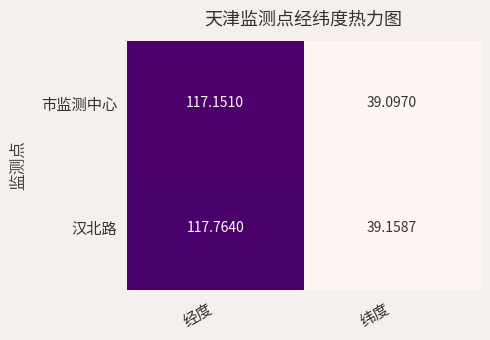

Where does the 市监测中心 series first go above 117?

经度